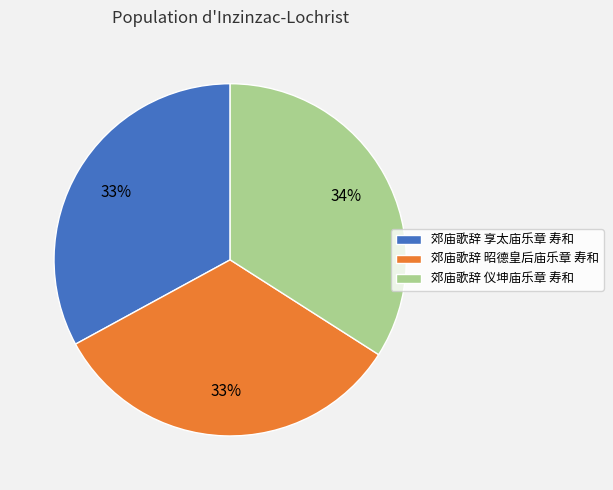

Between 郊庙歌辞 昭德皇后庙乐章 寿和 and 郊庙歌辞 仪坤庙乐章 寿和, which is larger?

郊庙歌辞 仪坤庙乐章 寿和